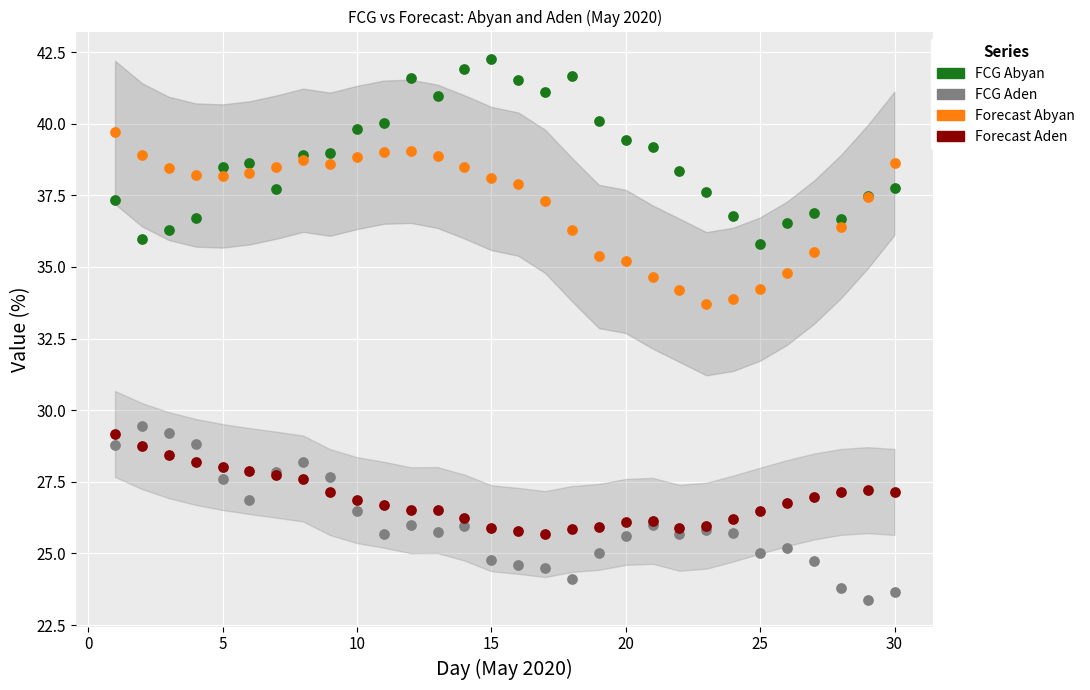

Which series has the largest Y range (max minus min)?

FCG Abyan